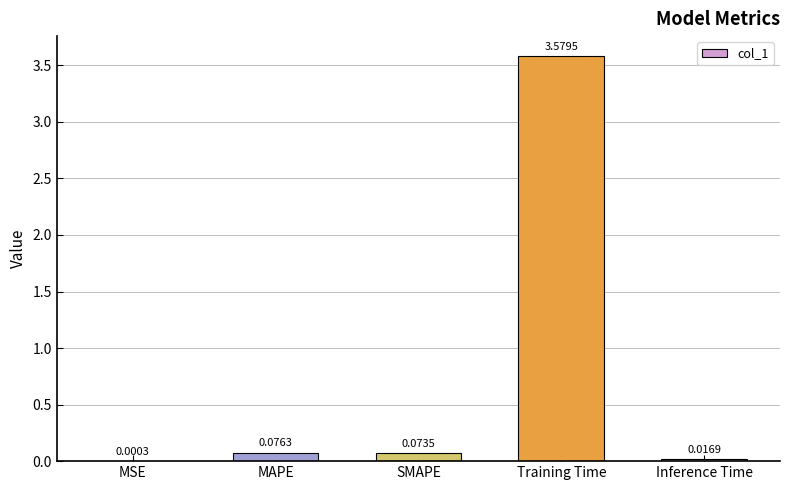

Where is the data nearest to the value 1?

MAPE